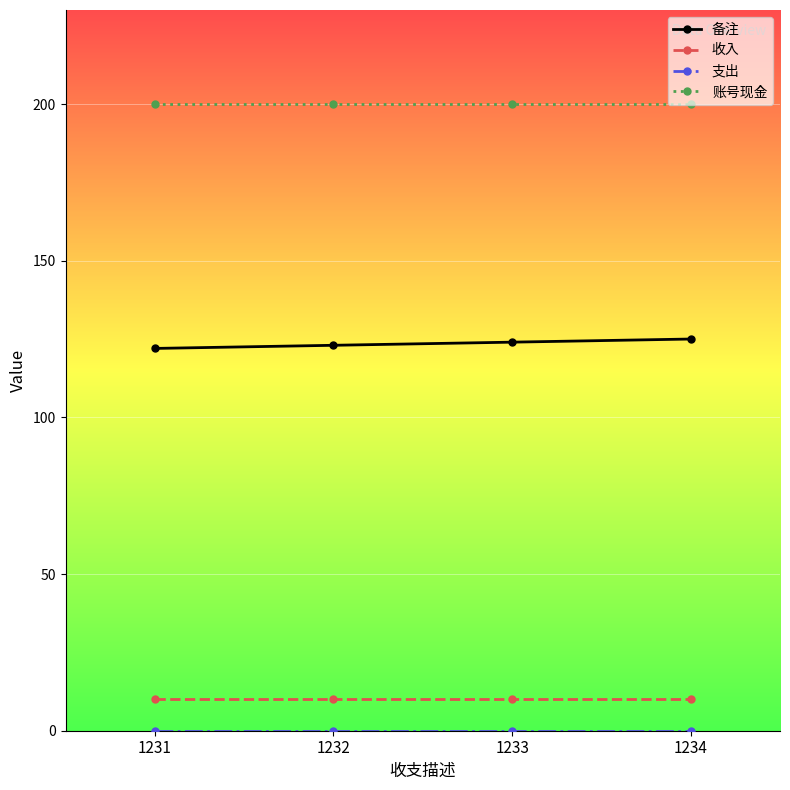

What is the sum of all 备注 values?

494